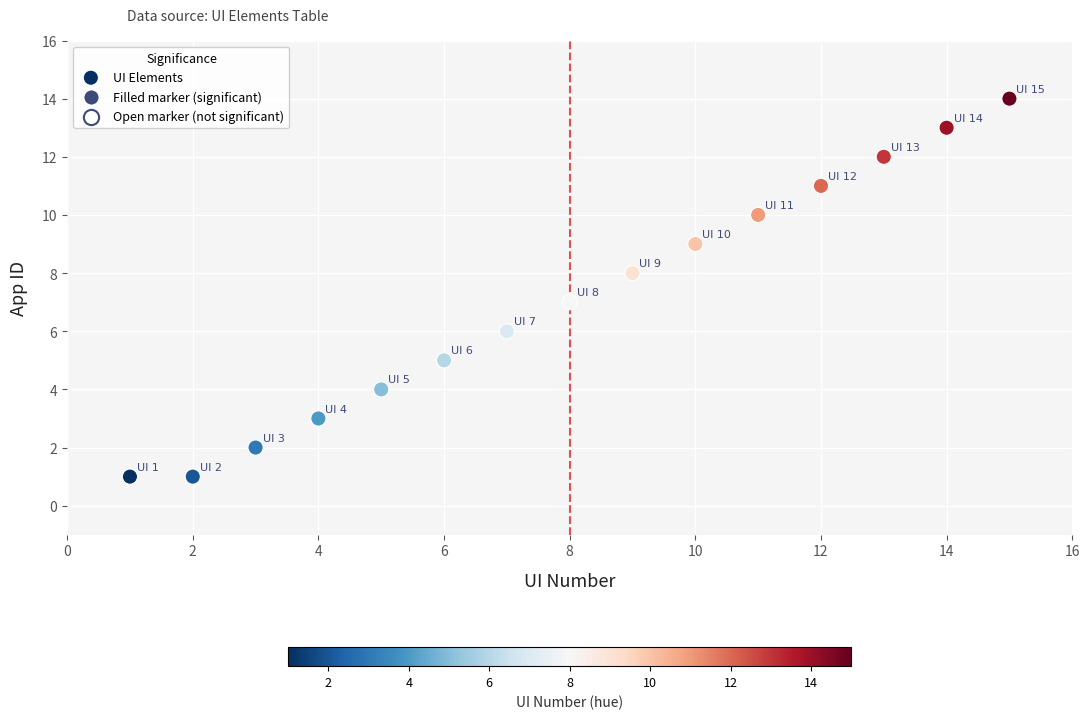

What is the range of Y values (max minus min)?

13